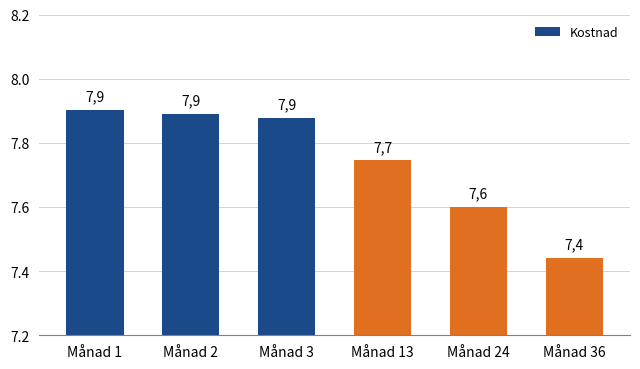

Is it true that the value at Månad 24 is 7.6?

True